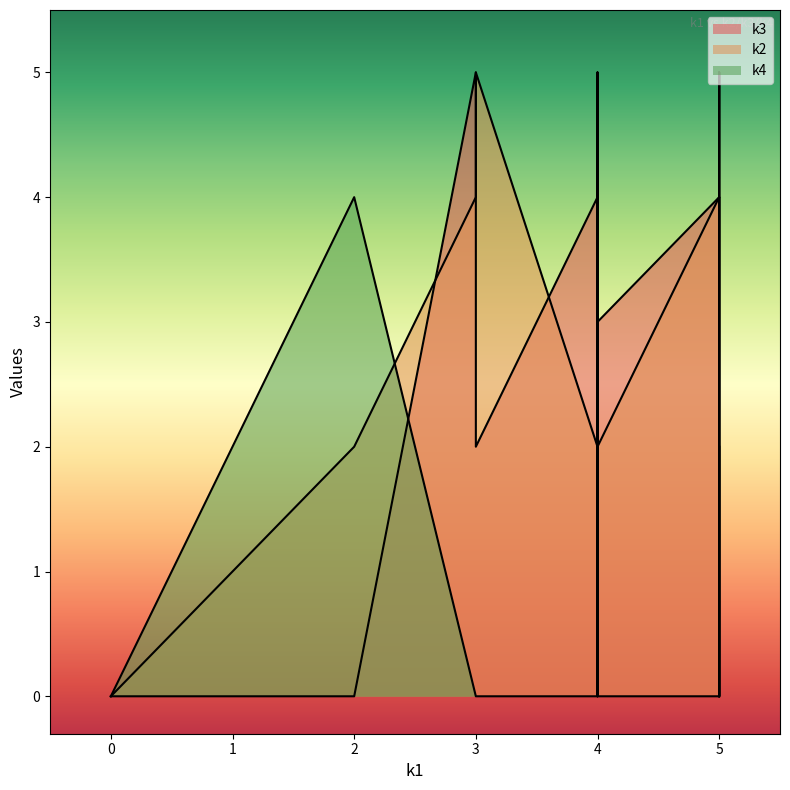

Count the k2 values in the range 2 to 5.

10